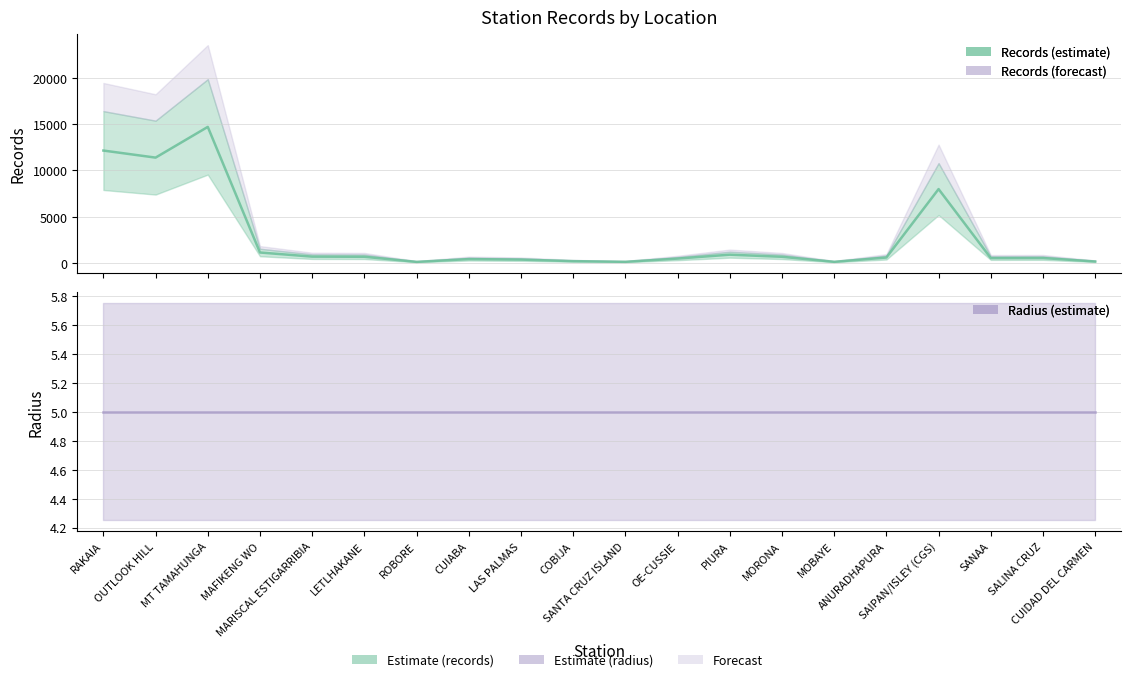

What is the difference between the maximum and second lowest values?

14548